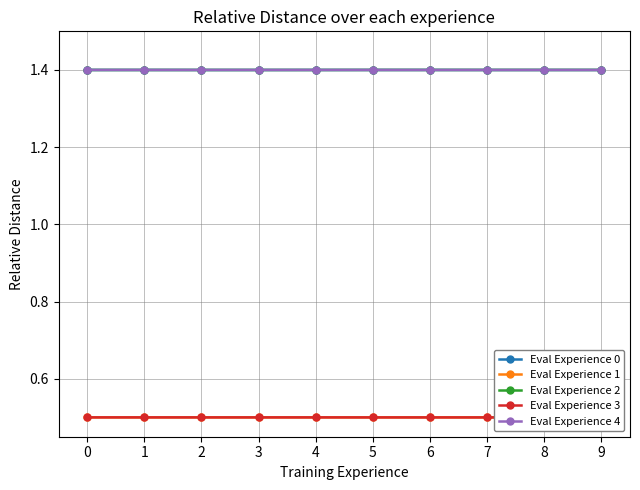

In Eval Experience 4, how many points are lower than both neighbors (excluding endpoints)?

1